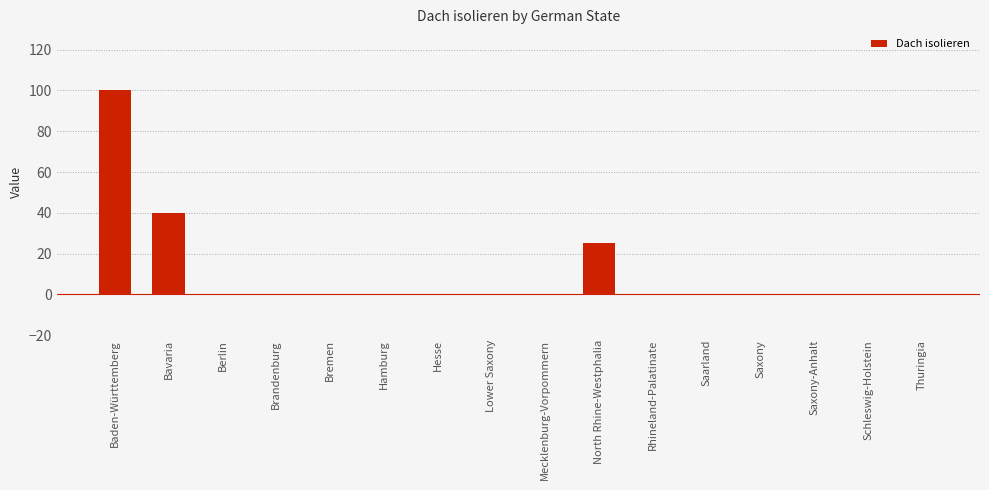

Count the number of data series in this chart.

1